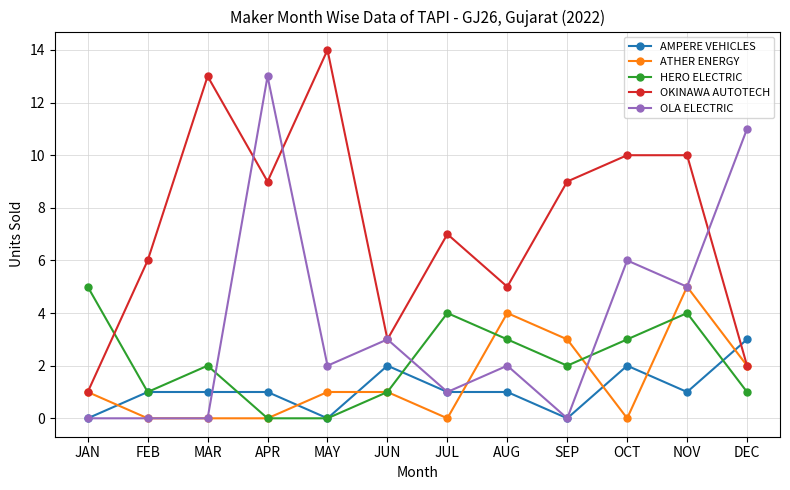

What position from the right is OCT?

3